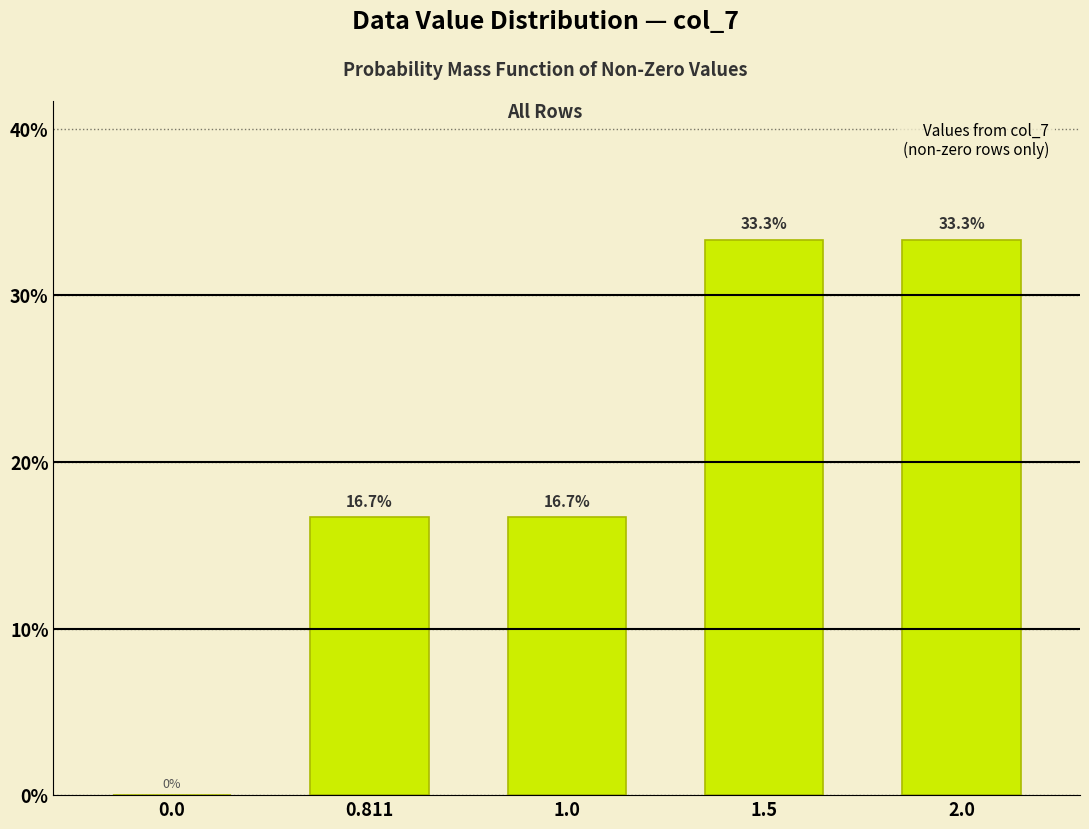

Reading left to right, transcribe all the data shown in this chart.

0.0=0.0	0.811=16.7	1.0=16.7	1.5=33.3	2.0=33.3